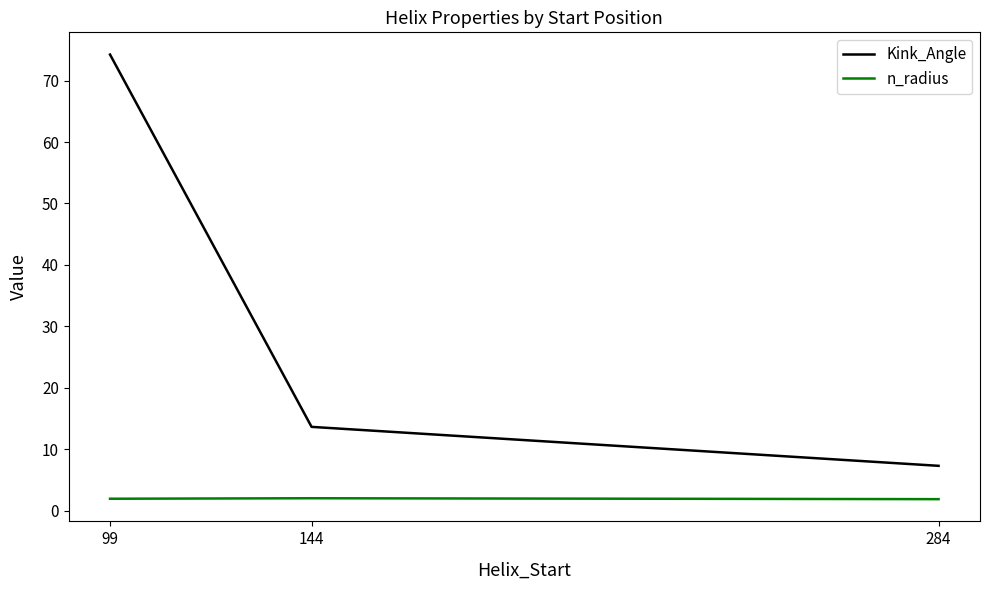

At which label does Kink_Angle reach its peak?

99